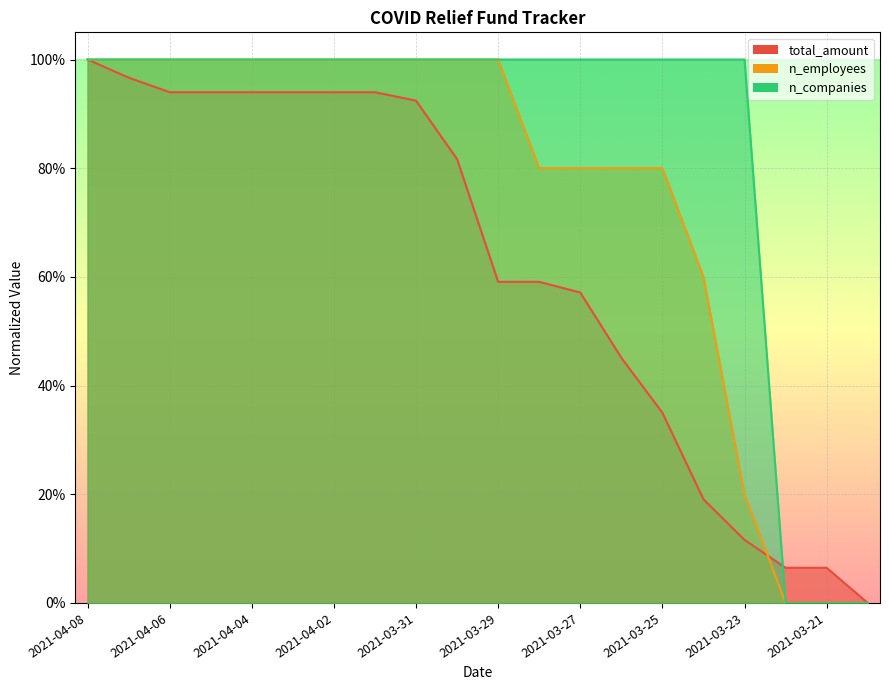

How many categories are shown in the chart?

20